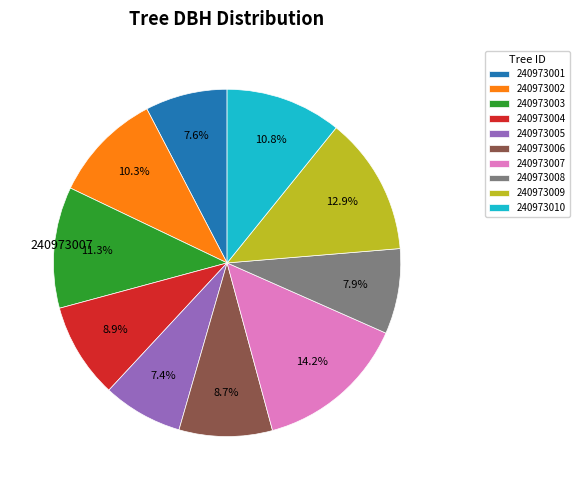

Is there any slice that represents more than half of the pie?

No